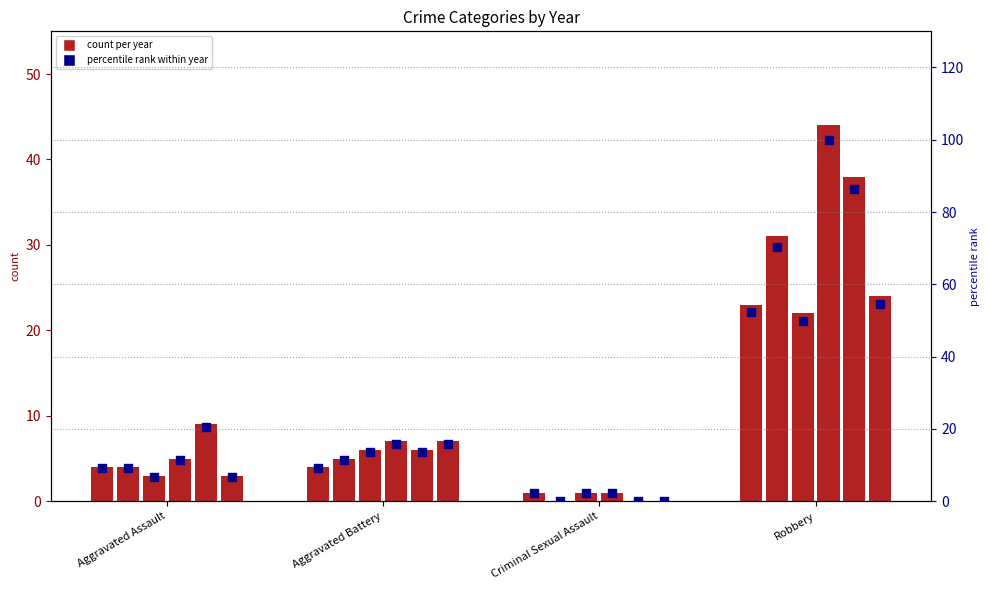

Which has a higher value, Aggravated Battery or Robbery?

Robbery